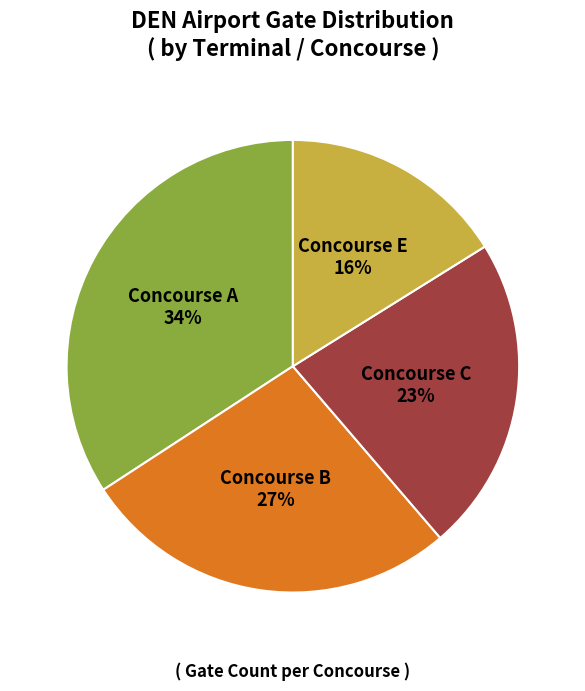

Which slice is the largest?

Concourse A